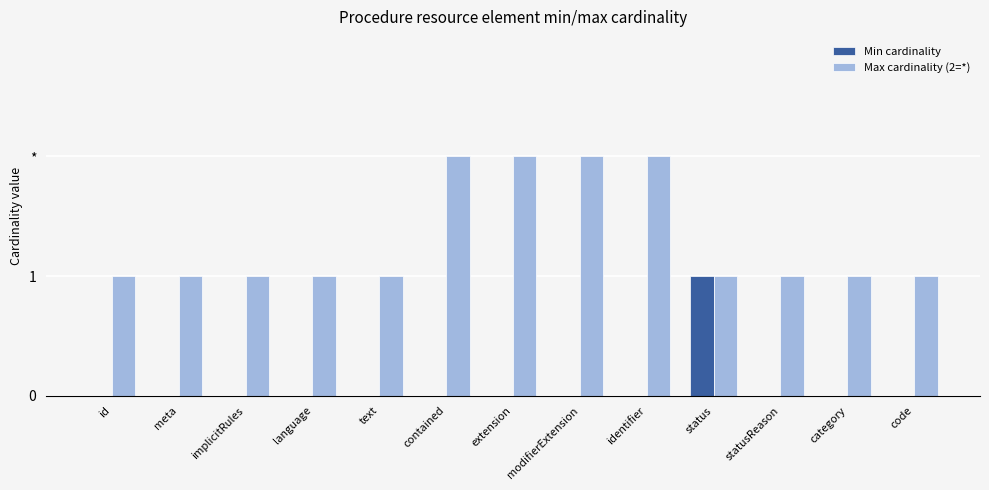

At which label does Min cardinality reach its peak?

status